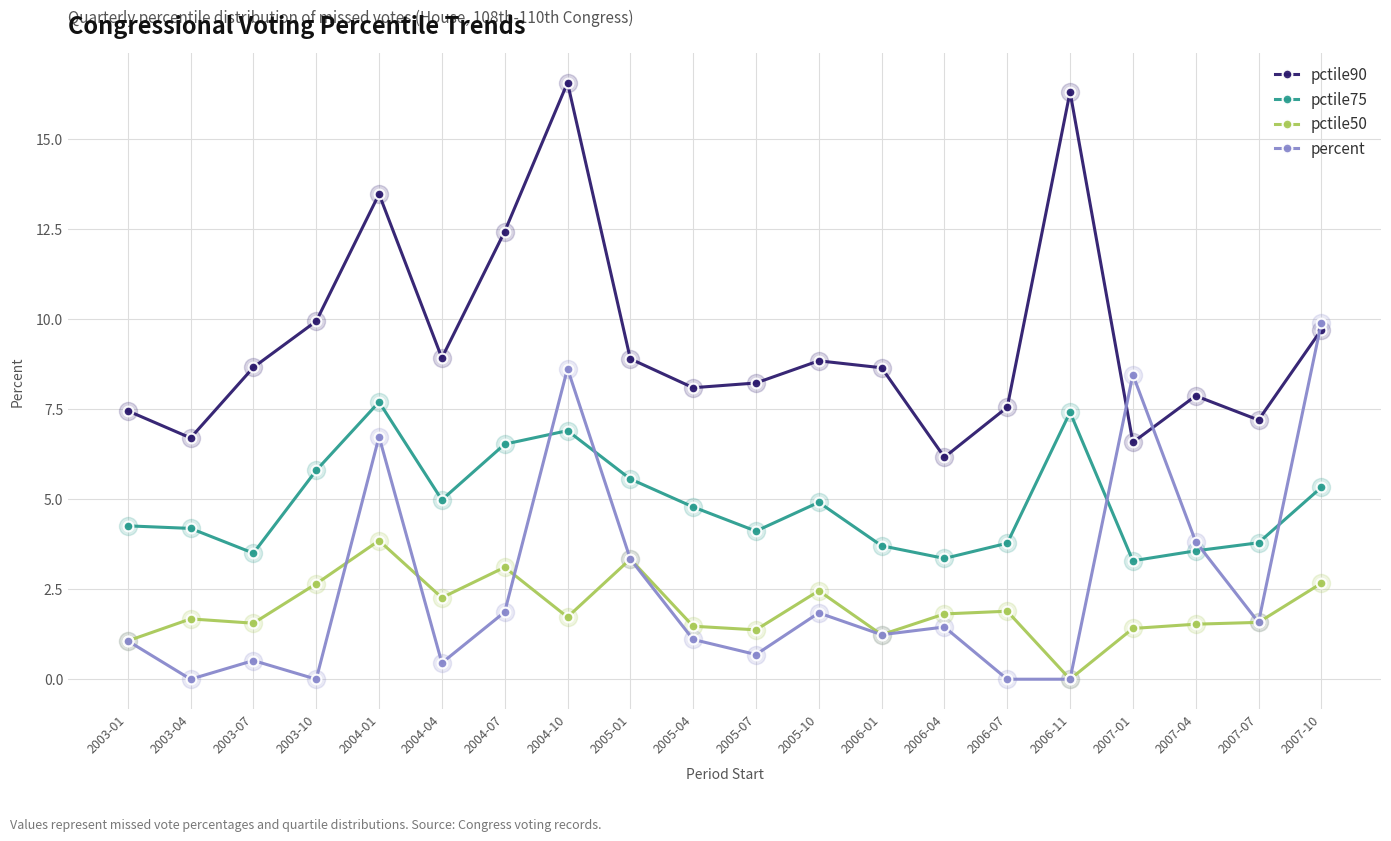

At 2003-10, list the series in order from largest to smallest.

pctile90, pctile75, pctile50, percent